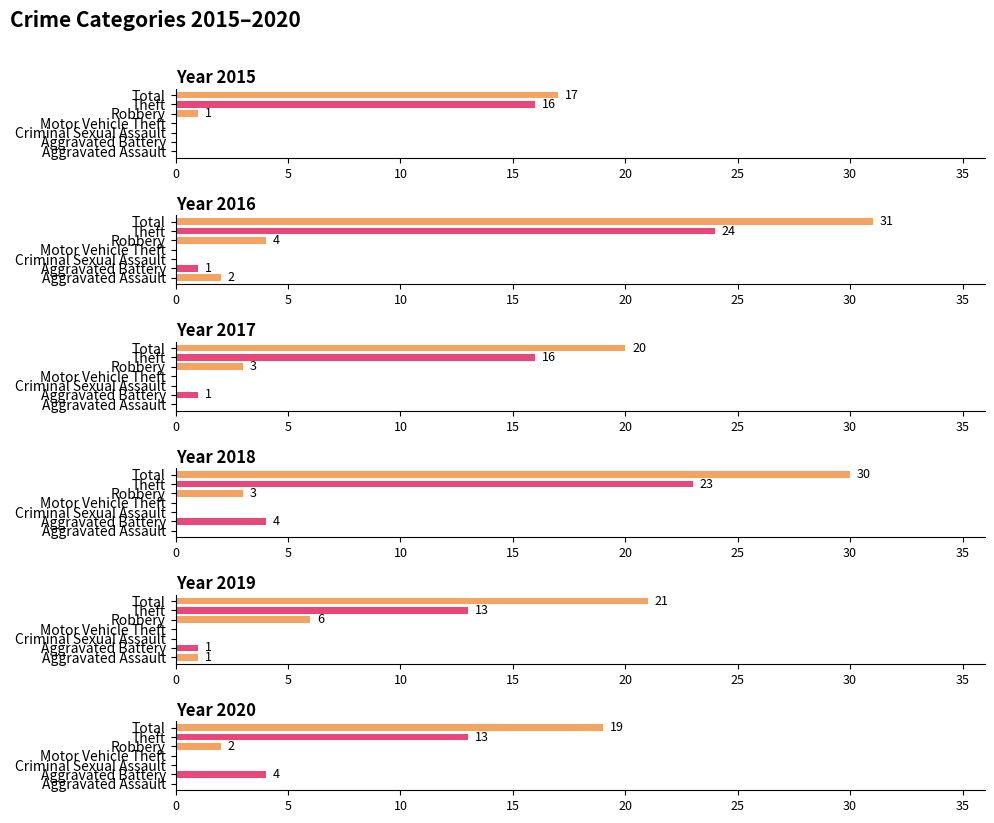

What is the difference between the 2019 values at Theft and Motor Vehicle Theft?

13